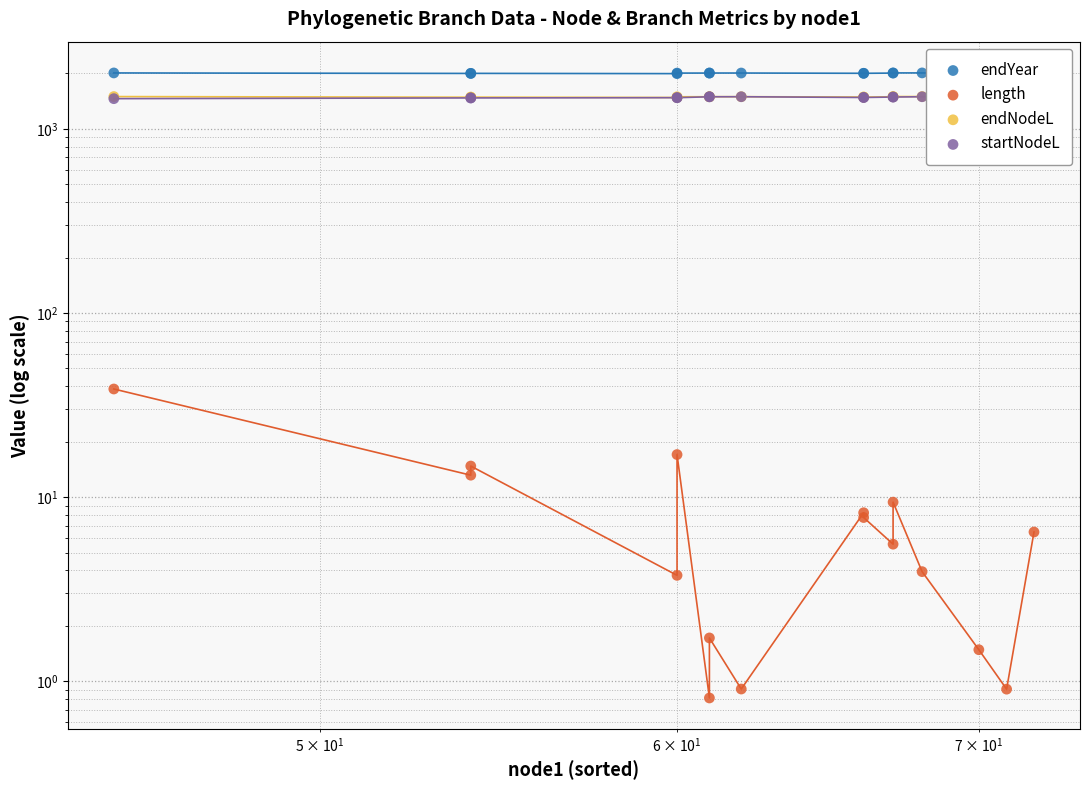

Is the value of length at 13 greater than the value of endYear at 15?

No